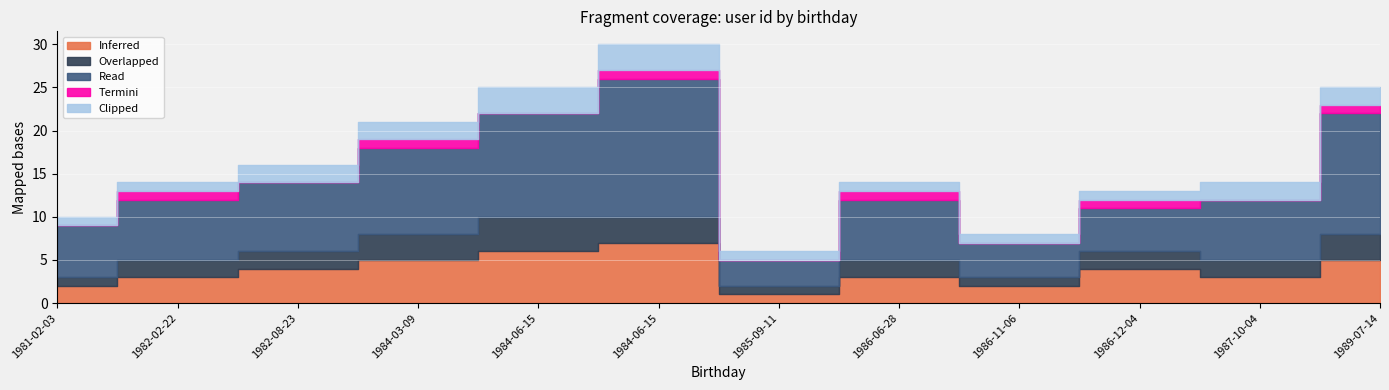

What is the sum of all Termini values?

6